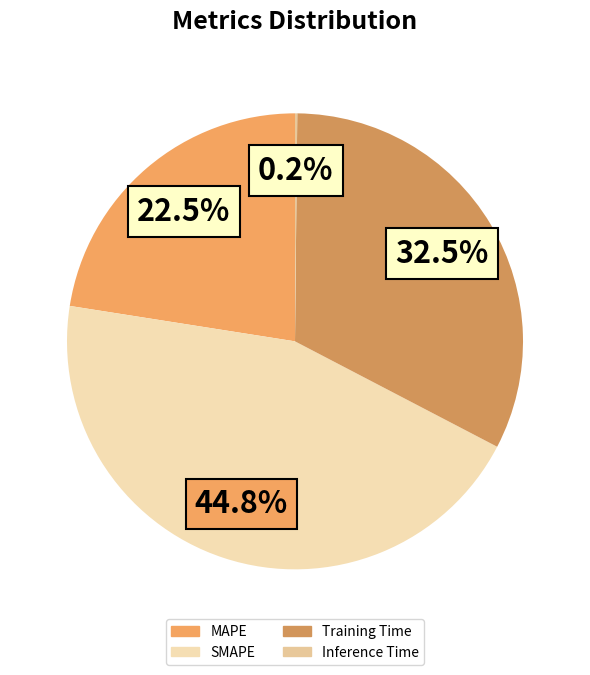

True or false: Inference Time accounts for 0% of the total.

True